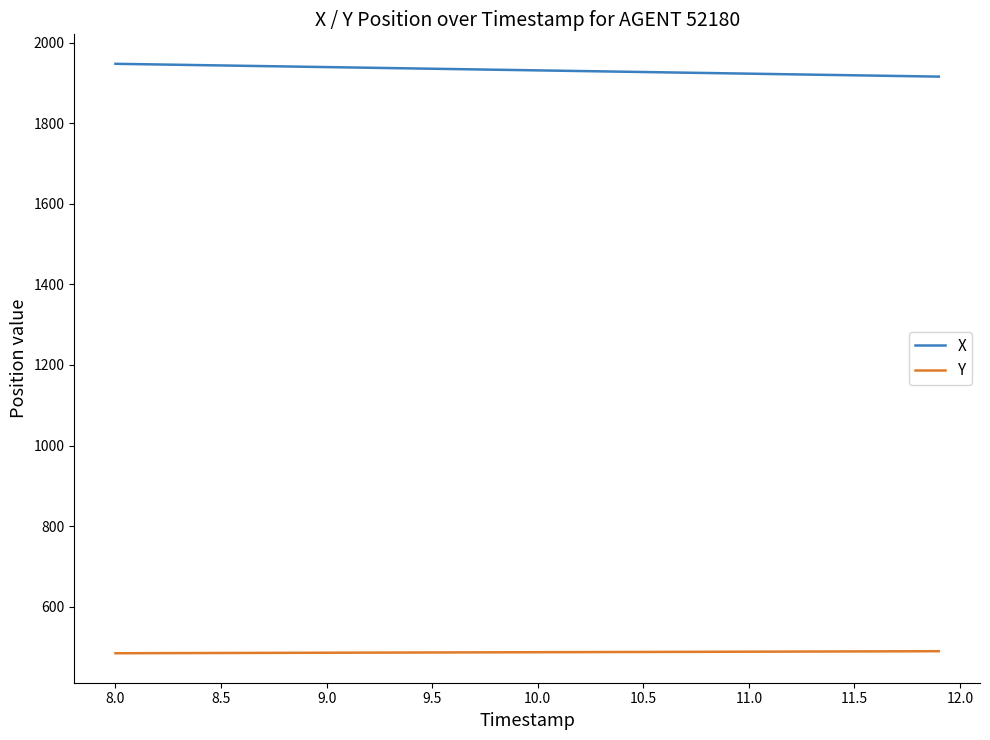

True or false: Y and X intersect in this chart.

False